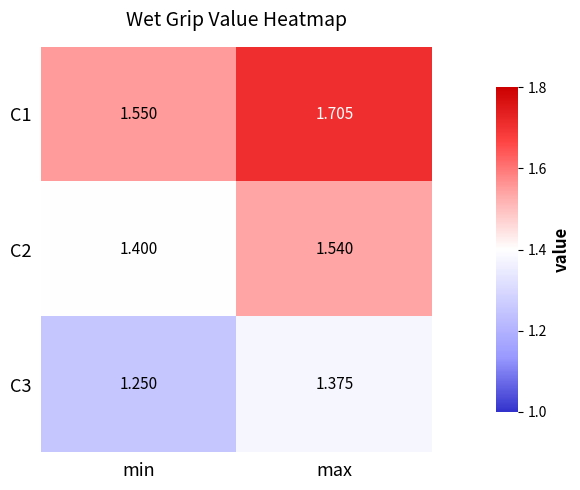

Where is C2 nearest to the value 1?

min